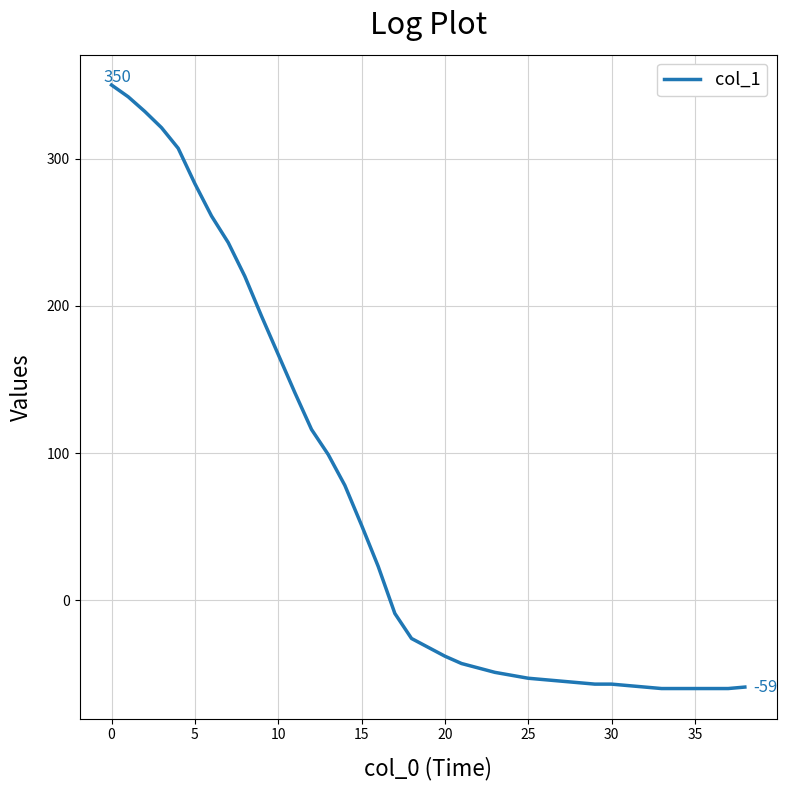

What is the minimum value shown in the chart?

-60